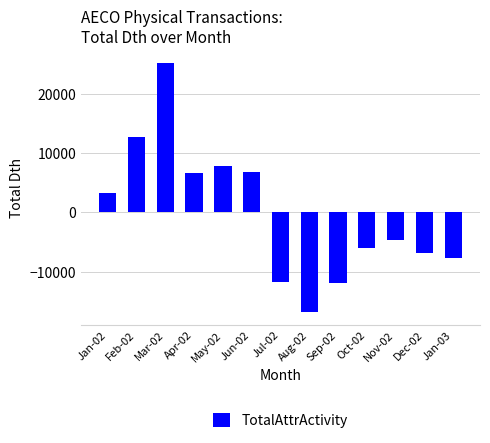

At which category does the chart reach its peak across all series?

Mar-02